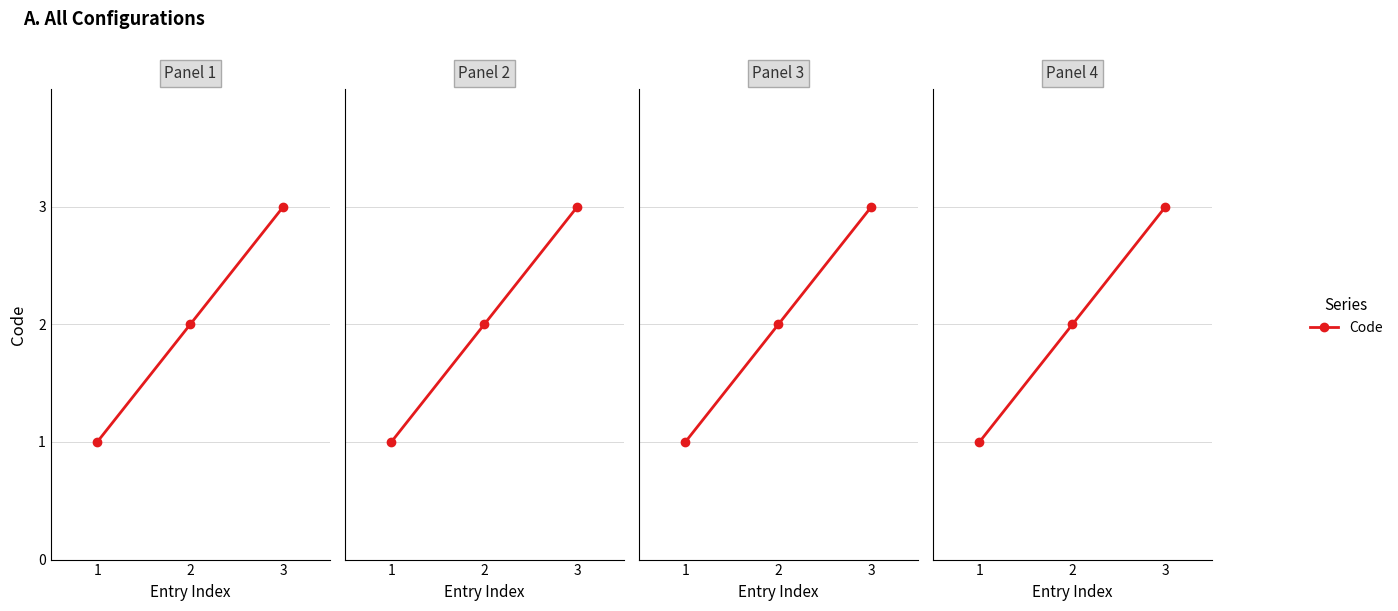

What is the ratio of the value at 1 to the value at 2?

0.5